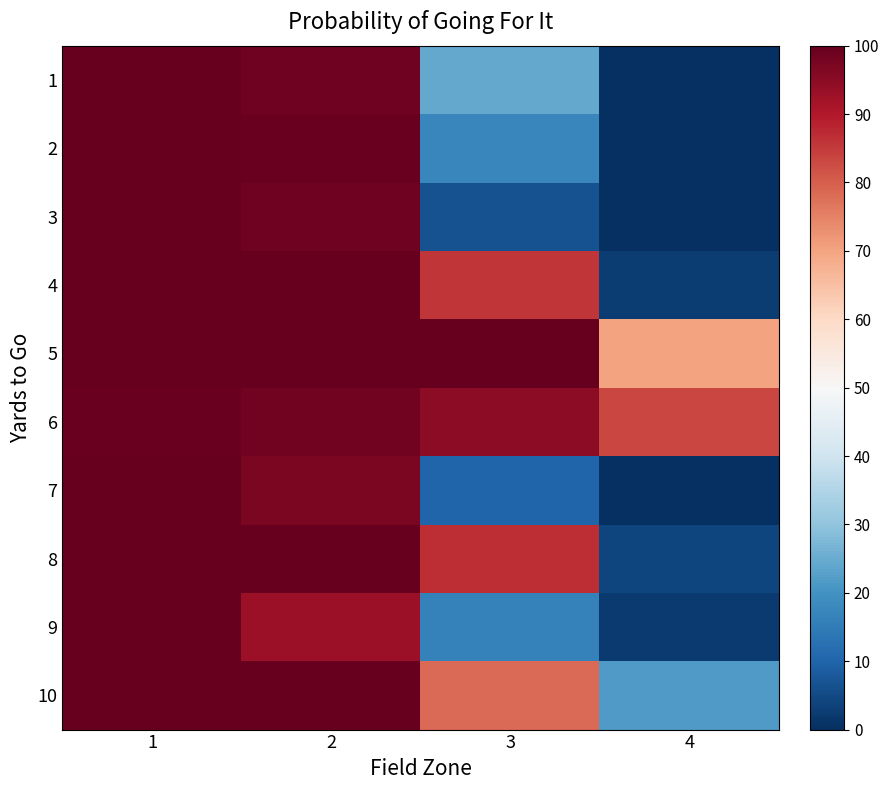

At 4, list the series in order from smallest to largest.

2, 3, 7, 1, 9, 4, 8, 10, 5, 6